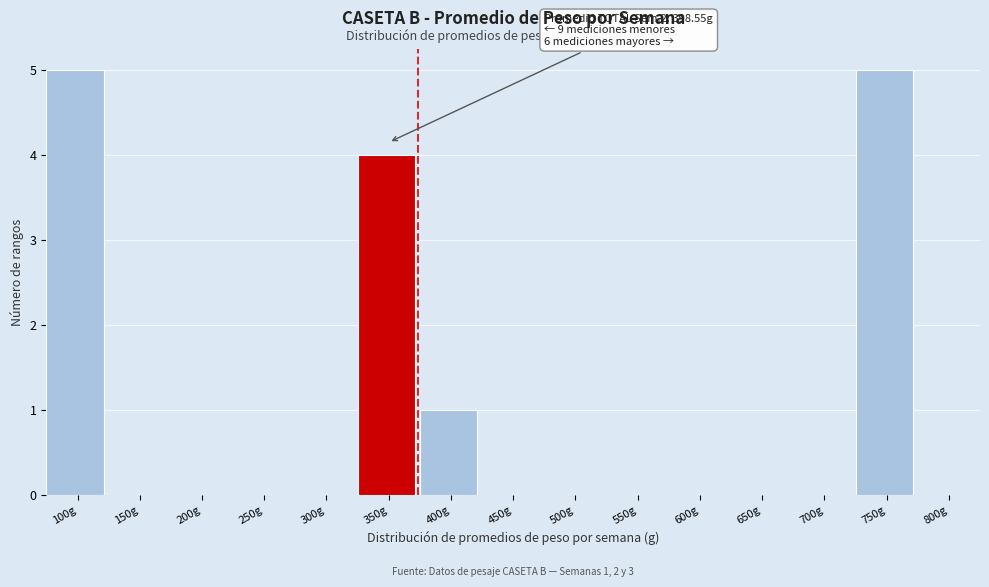

Reading left to right, what are all the values shown in this chart?

100g=5	150g=0	200g=0	250g=0	300g=0	350g=4	400g=1	450g=0	500g=0	550g=0	600g=0	650g=0	700g=0	750g=5	800g=0